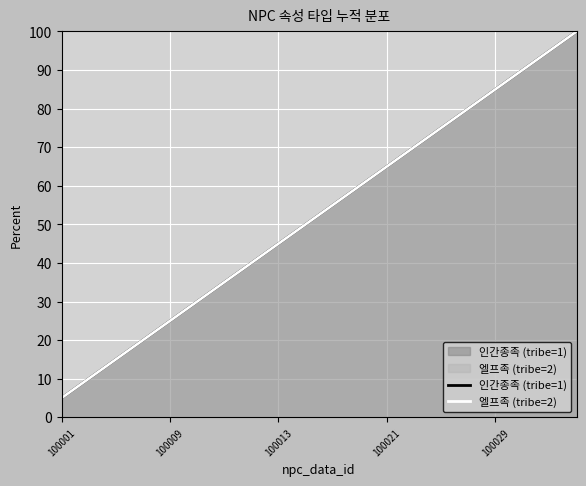

Which series has the widest spread of values?

인간종족 (tribe=1)